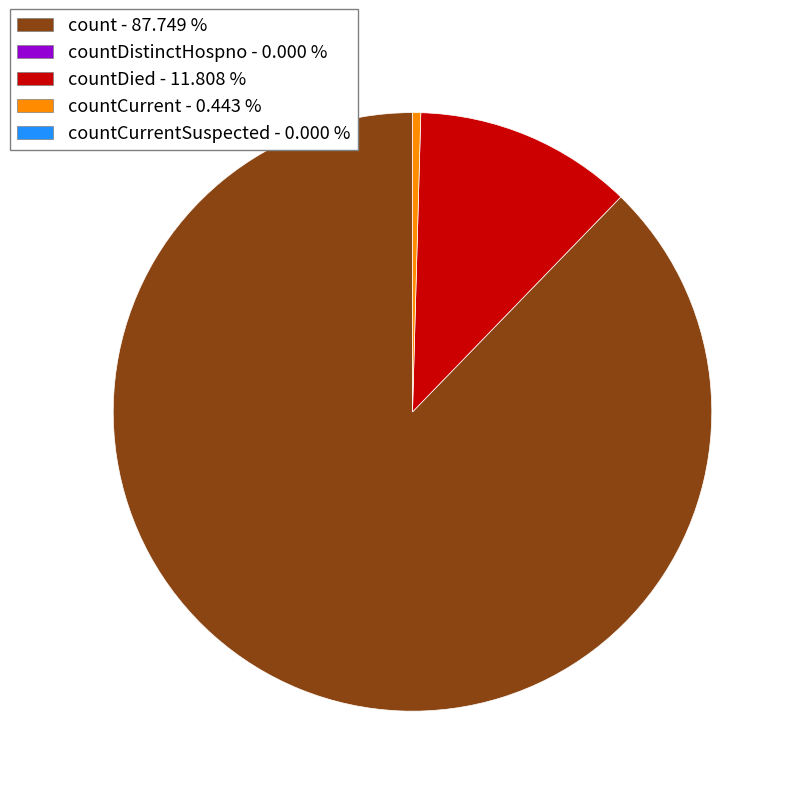

Does any single category account for the majority?

Yes